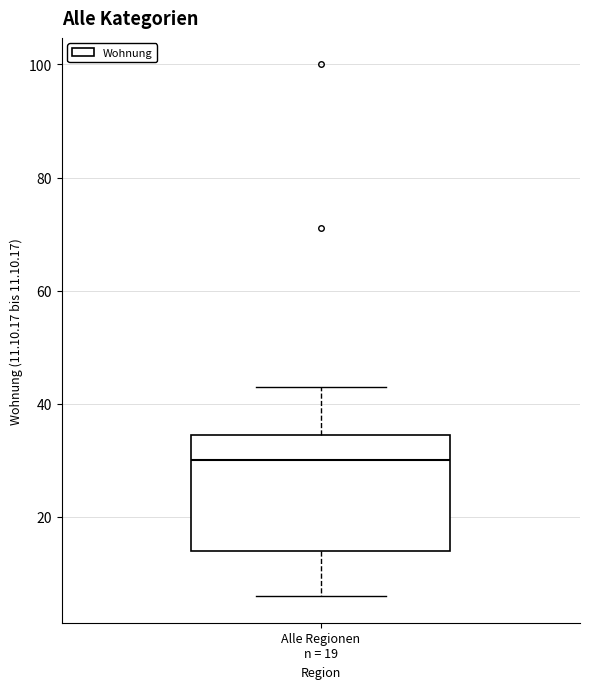

Read this box plot against the y-axis: the position of the median line, the range covered by the box, and the ends of both whiskers. The values are not printed on the chart, so give them approximately, as read against the axis.

median 30, box 14 to 34, whiskers 6 to 44